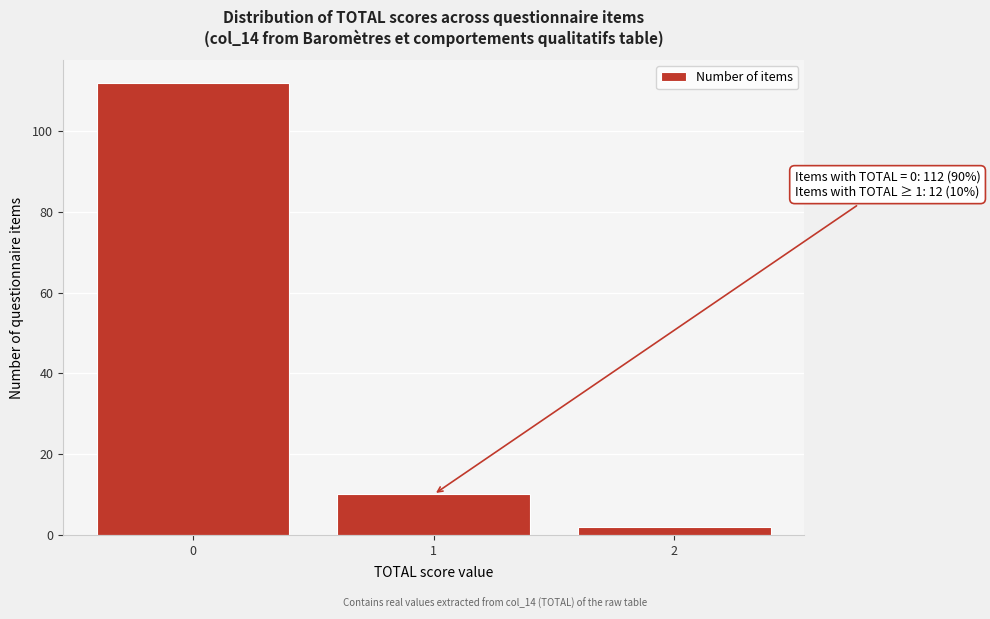

Reading left to right, extract all data points from this chart.

112	10	2